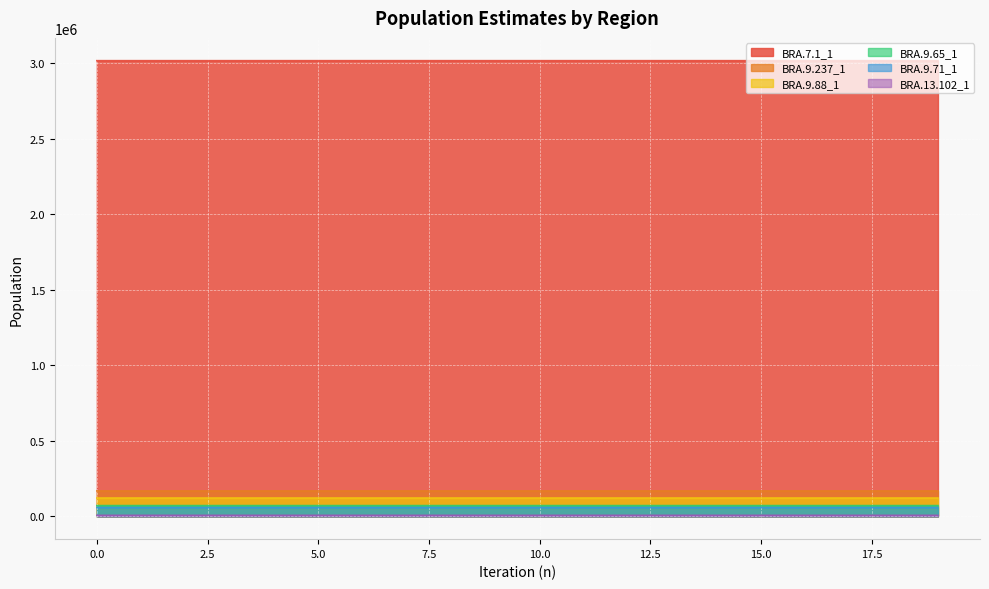

Rank the series at 4 from highest to lowest value.

BRA.7.1_1, BRA.9.237_1, BRA.9.88_1, BRA.9.65_1, BRA.9.71_1, BRA.13.102_1